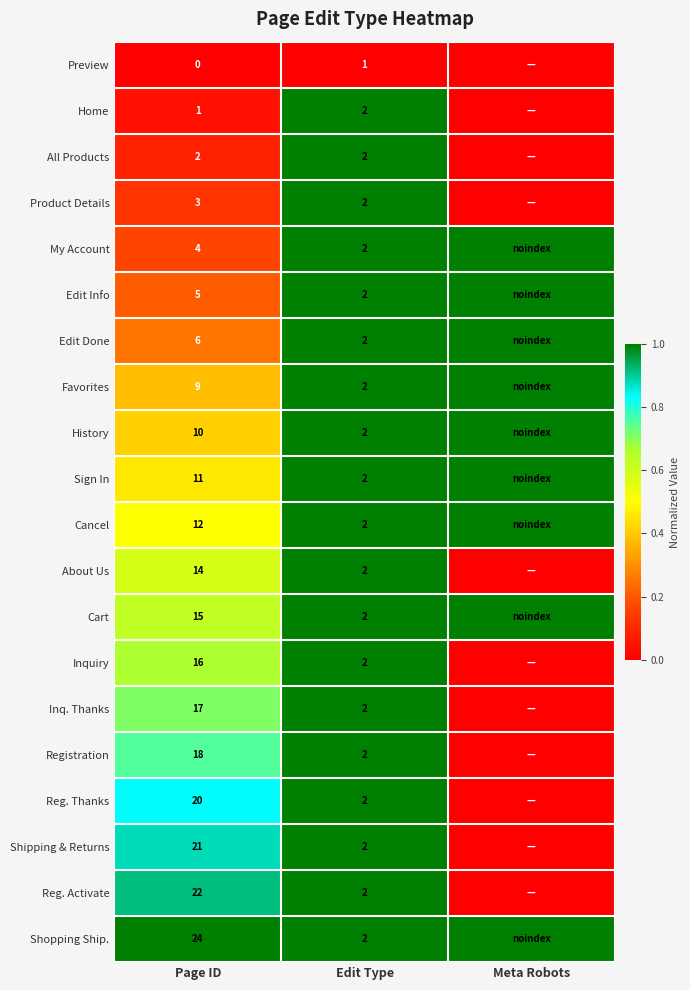

Is it true that Favorites equals 9 at Page ID?

True